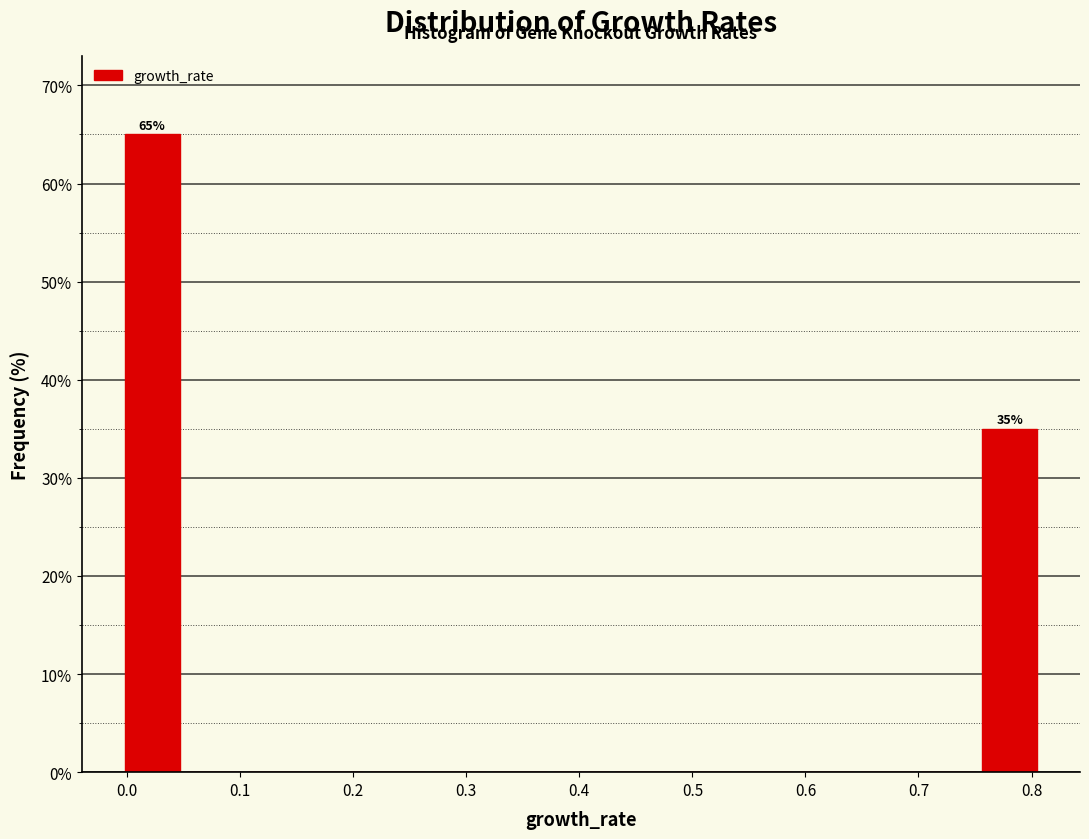

Over which range of the x-axis is the bar tallest?

0.00 to 0.05